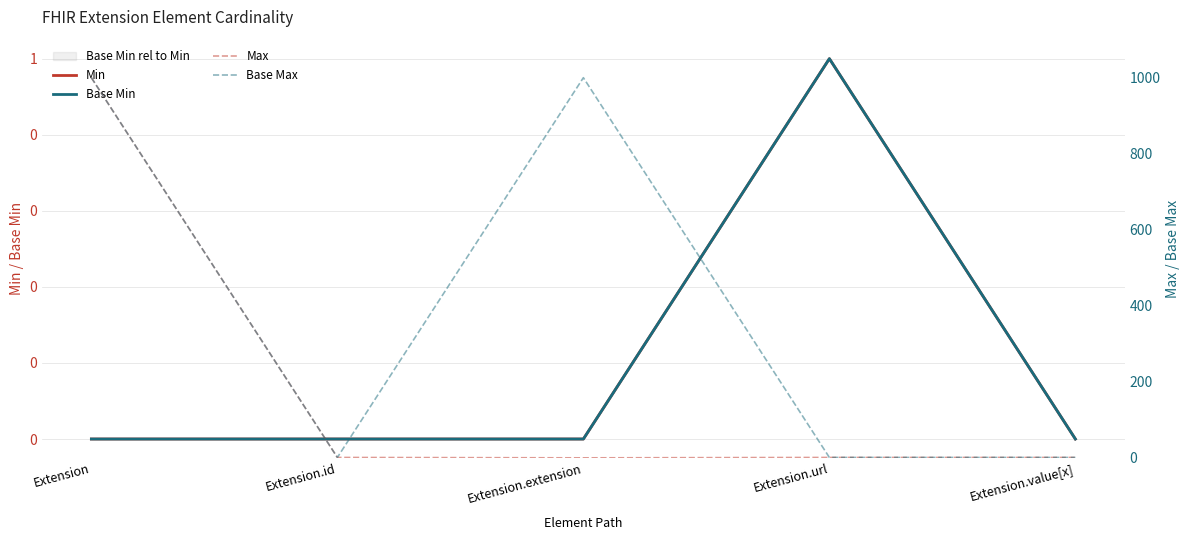

At which category is the sum across all series the highest?

Extension